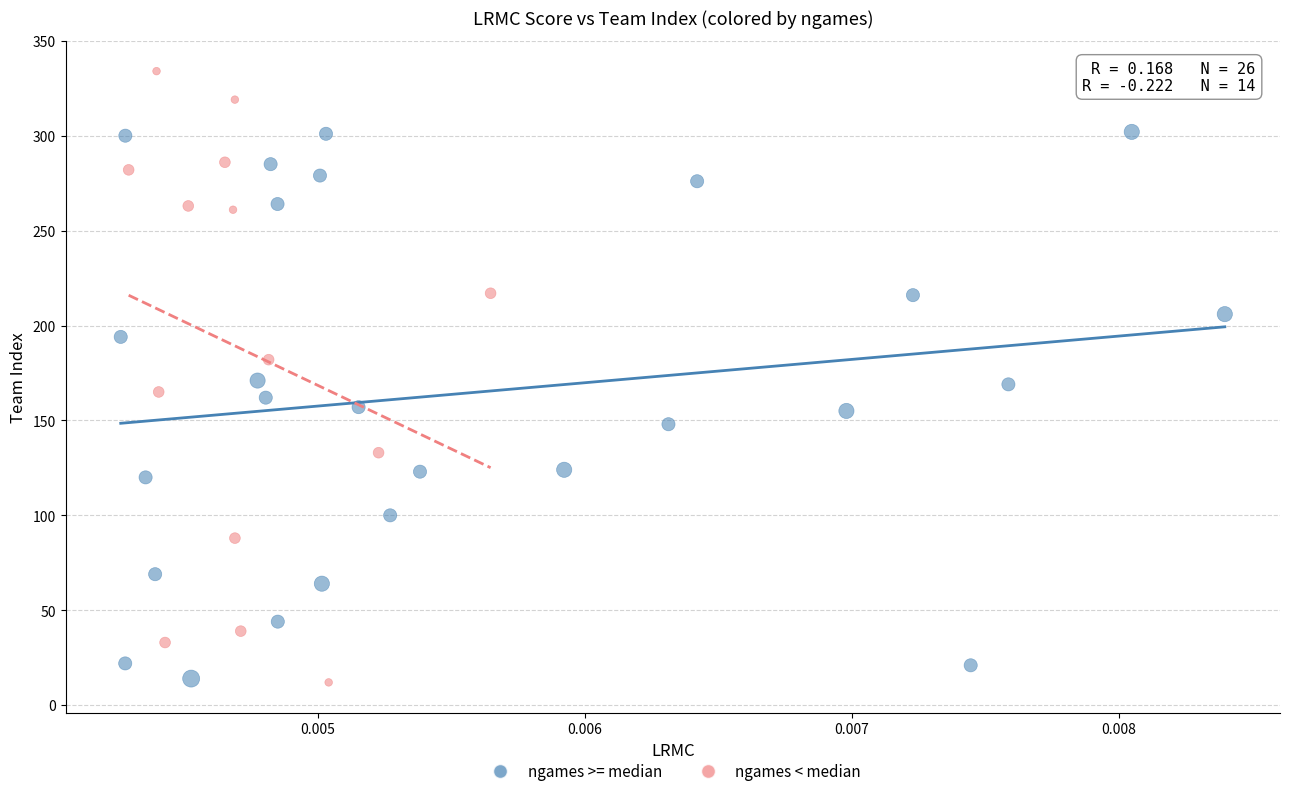

What are all the series names shown in the legend?

ngames >= median, ngames < median